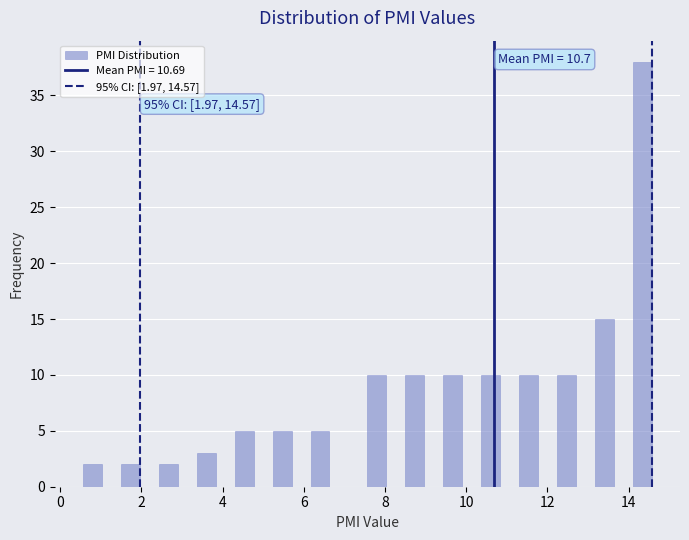

Read against the x-axis, roughly where is the centre of the tallest bar?

14.4